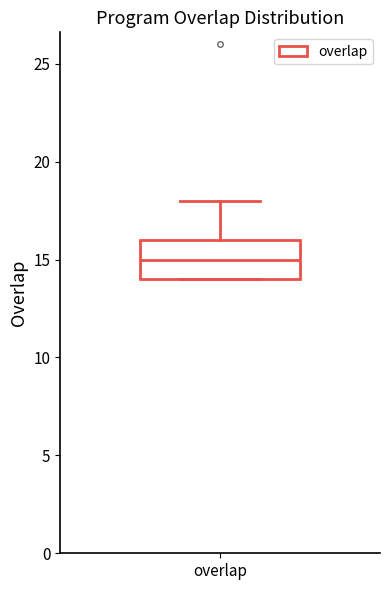

Read this box plot against the y-axis: the position of the median line, the range covered by the box, and the ends of both whiskers. The values are not printed on the chart, so give them approximately, as read against the axis.

median 15, box 14 to 16, whiskers 14 to 18